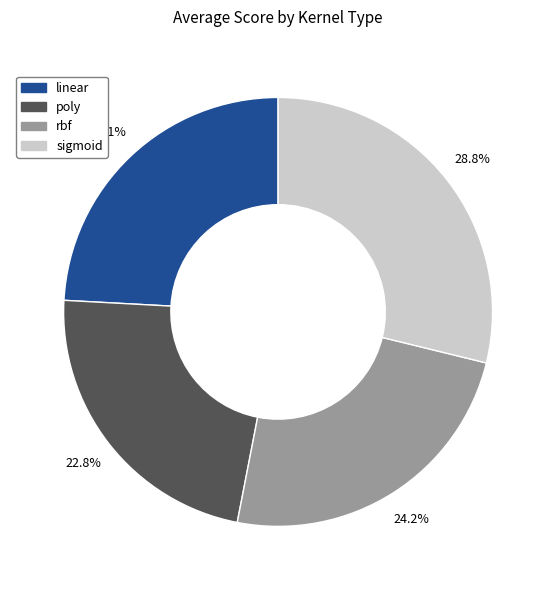

Does linear account for over 50% of the chart?

No